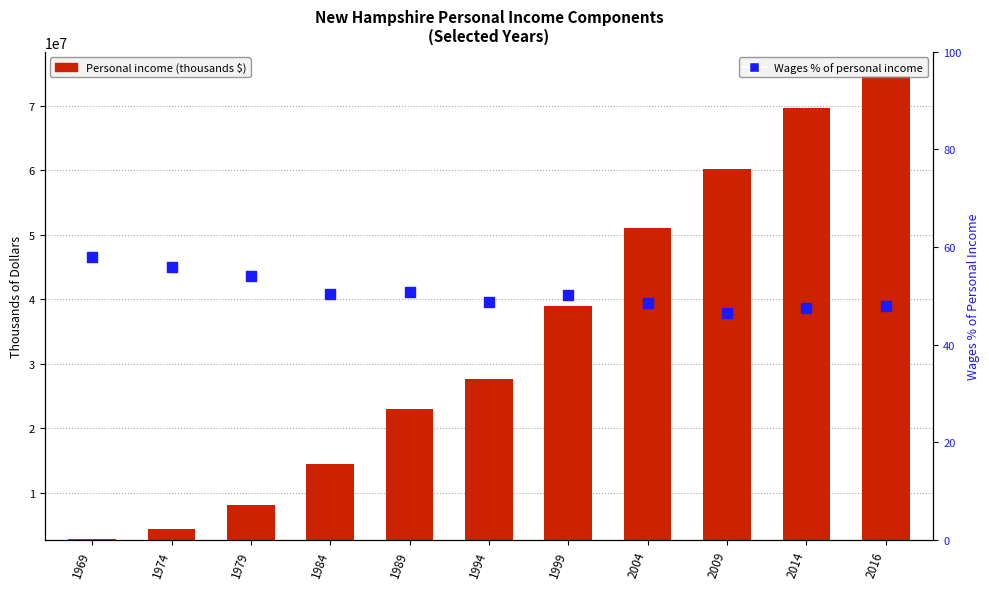

What is the total value across all series at 1974?

4422501.0